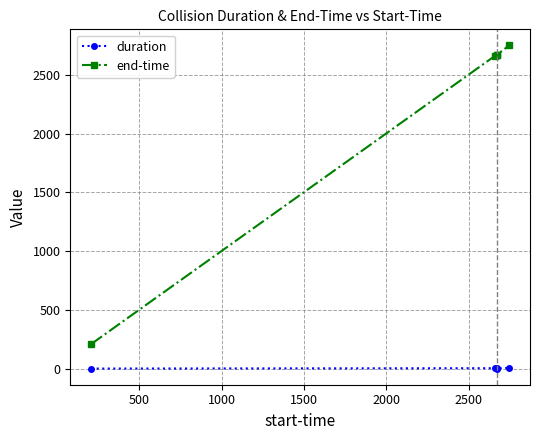

What is the value of the end-time point at the 5th from the left?

2751.6